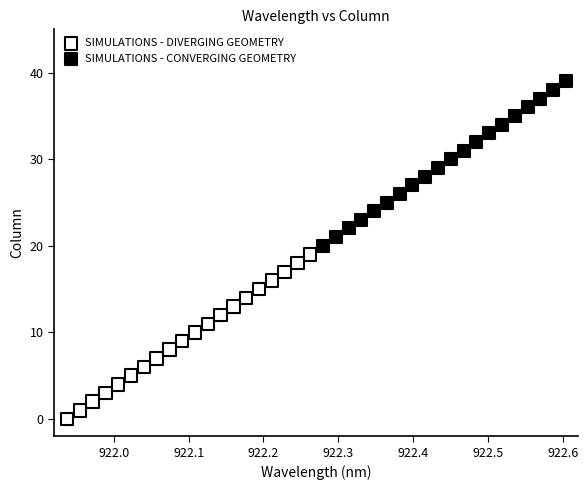

Which series reaches the minimum Y coordinate?

SIMULATIONS - DIVERGING GEOMETRY